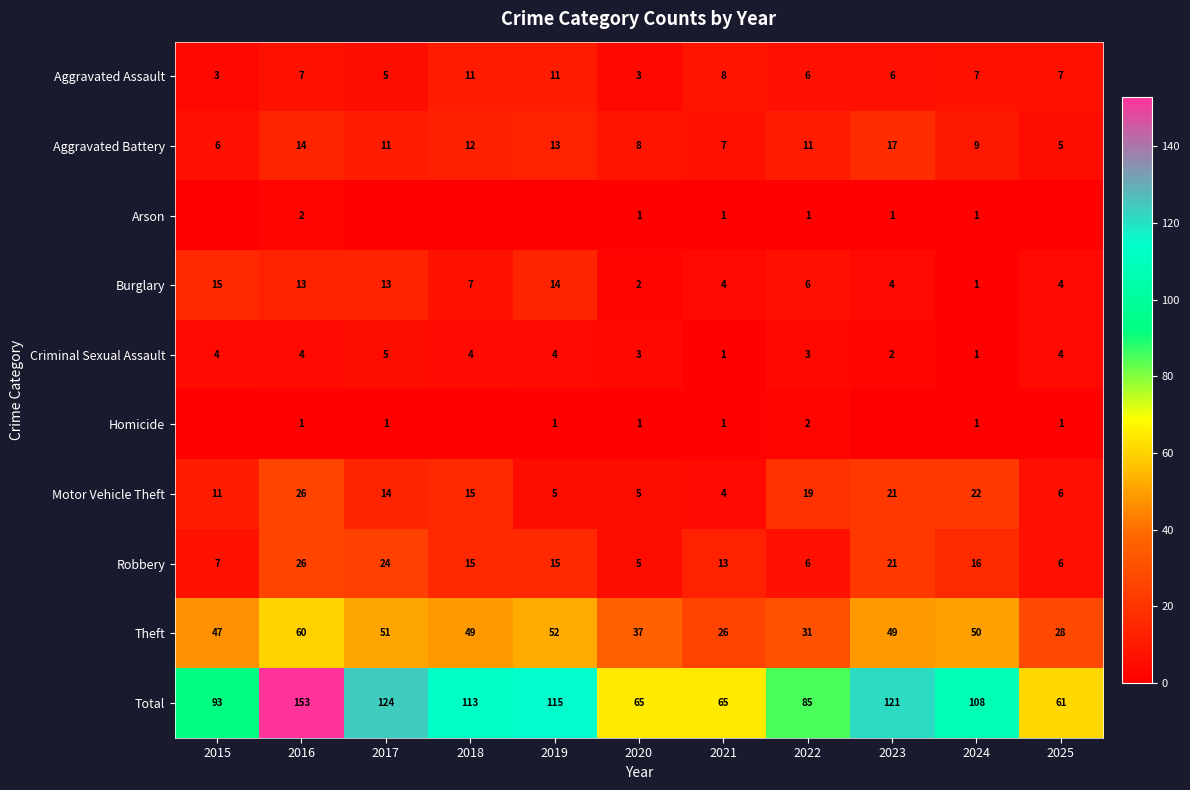

Which category has the lowest value across all series?

2015